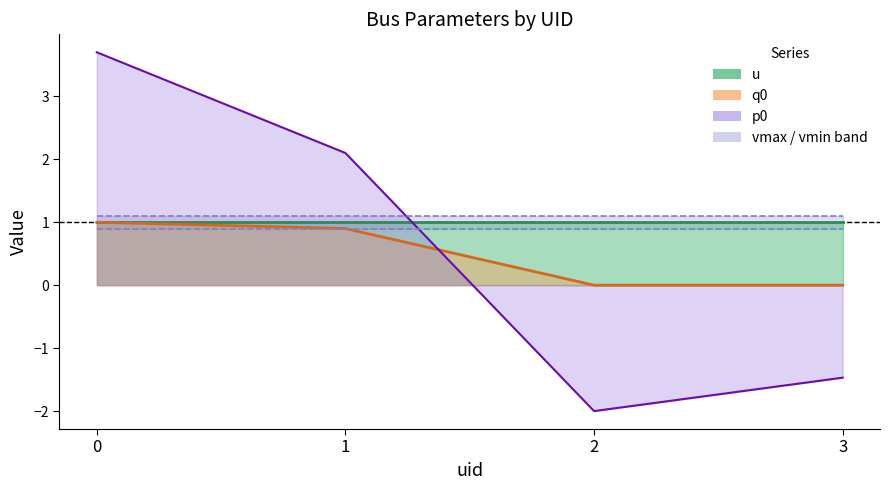

What is the sum of all vmax values?

4.4